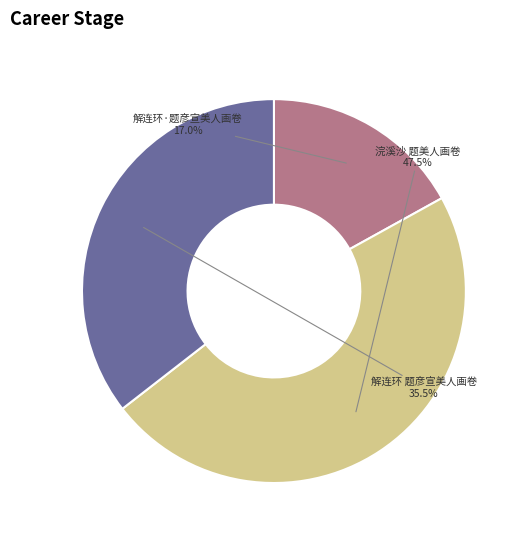

Is there a majority slice in this chart?

No